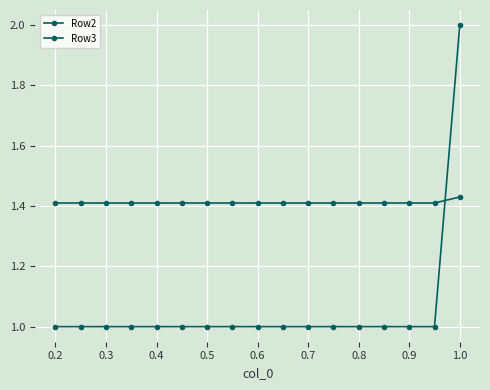

Count the number of categories in the chart.

17